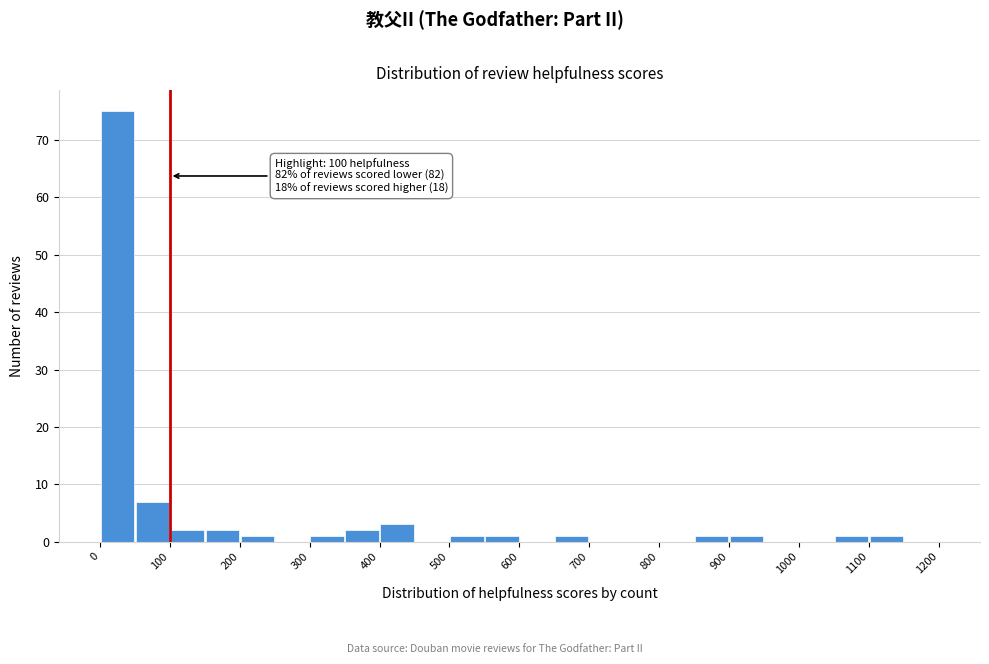

Over which range of the x-axis is the bar tallest?

0 to 50